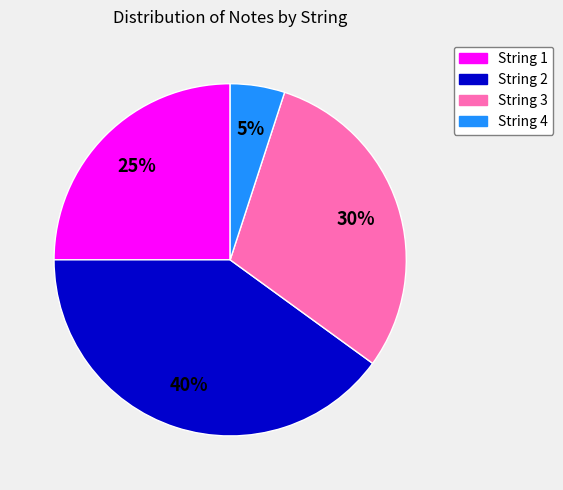

True or false: String 1 accounts for 25% of the total.

True